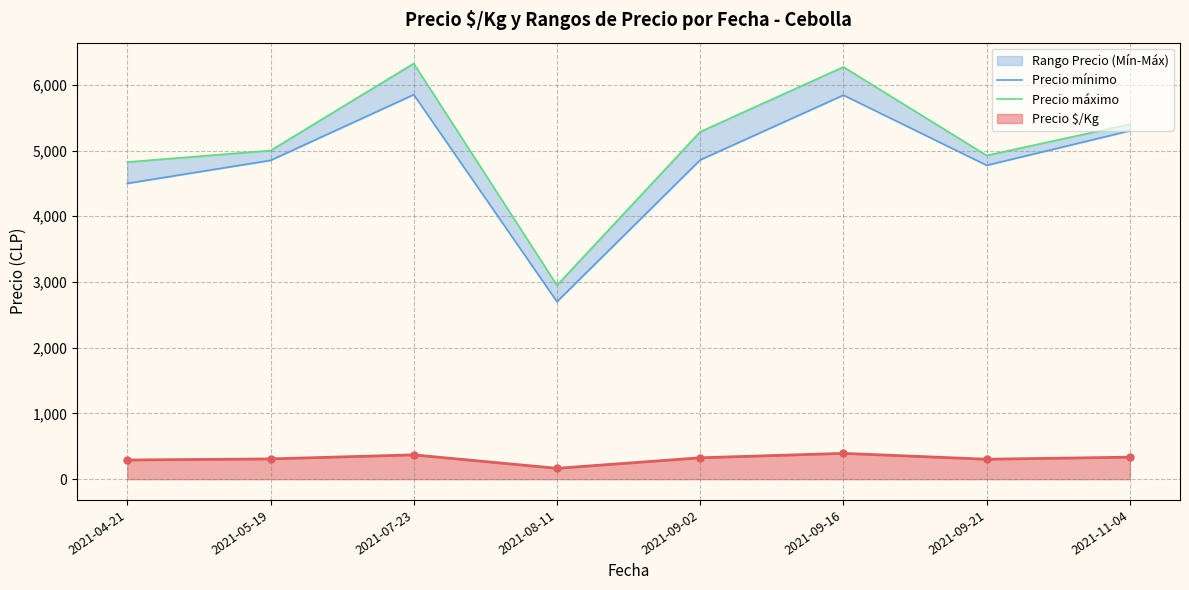

Which series has the largest range (max minus min)?

Precio máximo